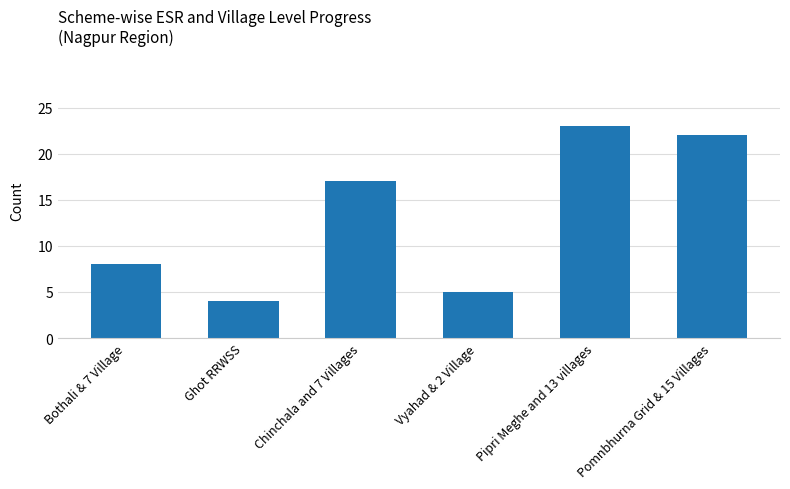

What is the difference between the second highest and second lowest values?

17